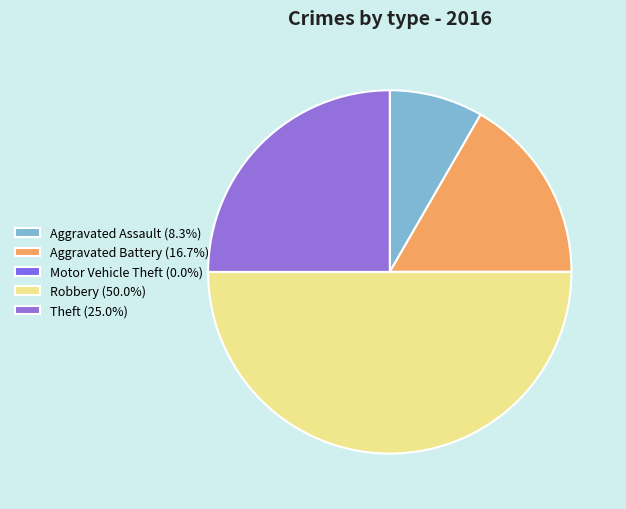

How many slices are in this pie chart?

5